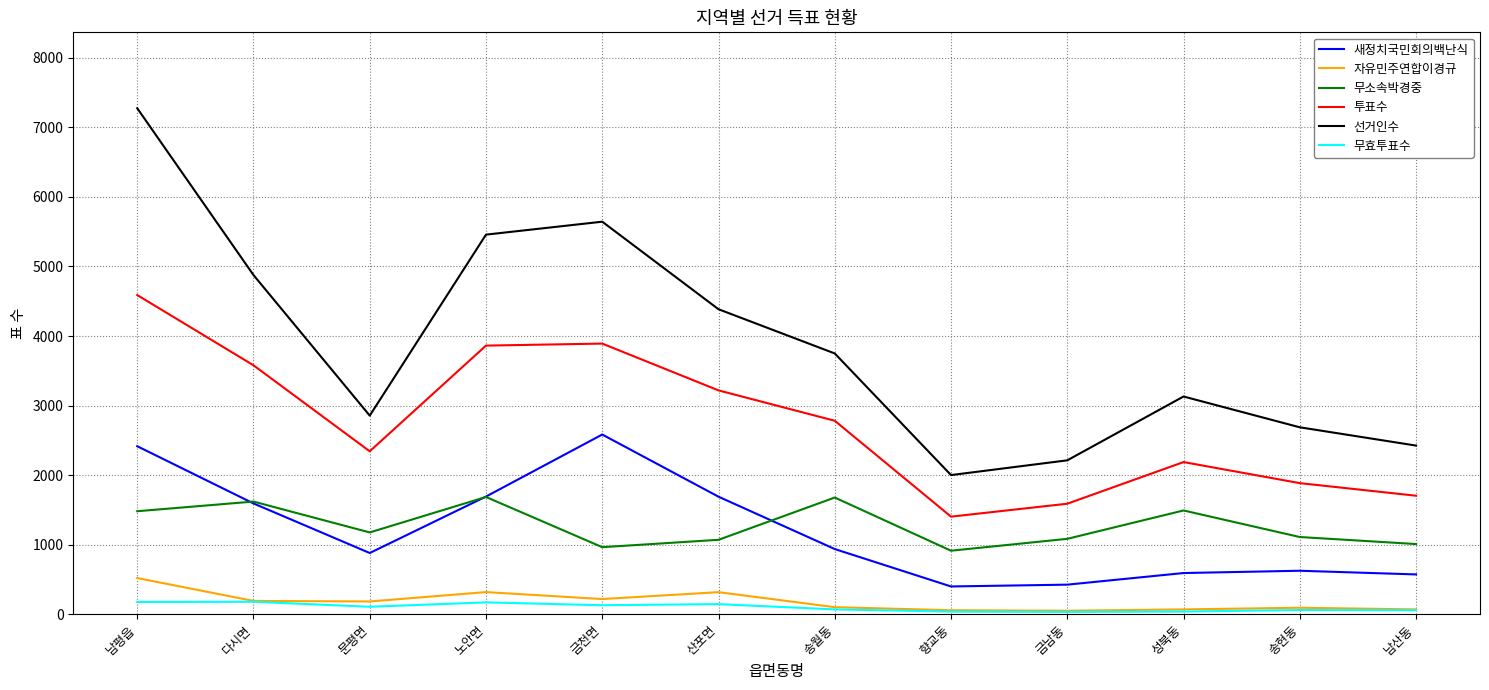

At which category is the sum across all series the highest?

남평읍